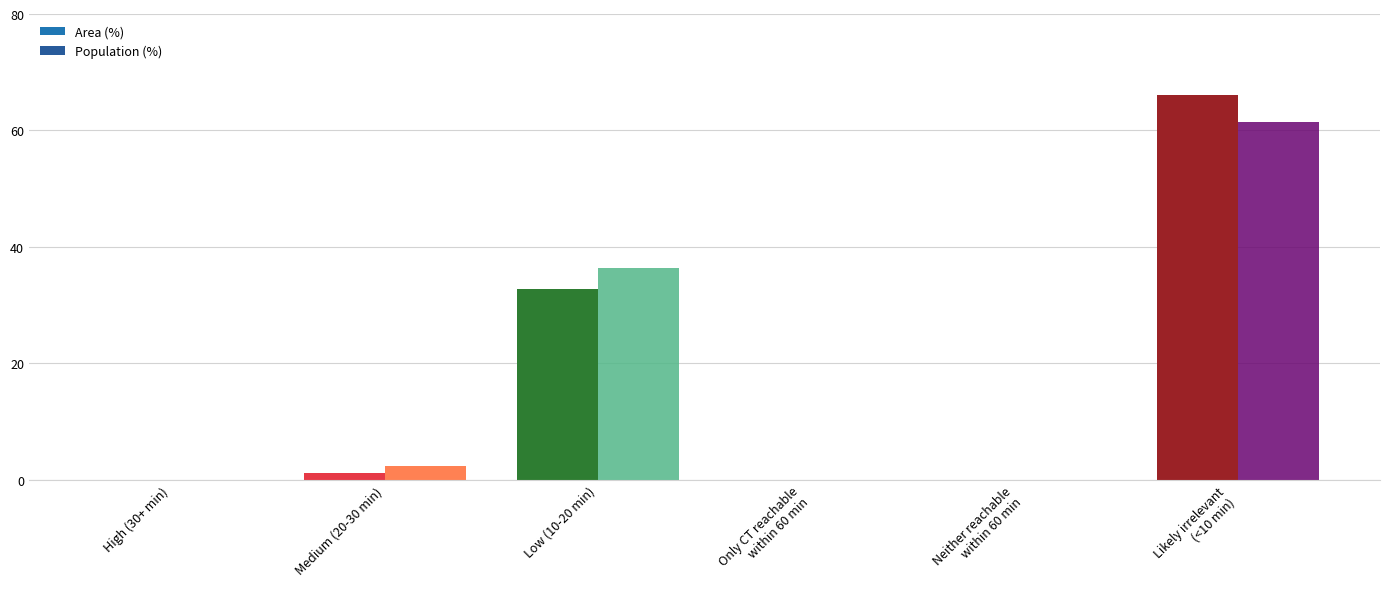

At which category is the sum across all series the highest?

Likely irrelevant
(<10 min)